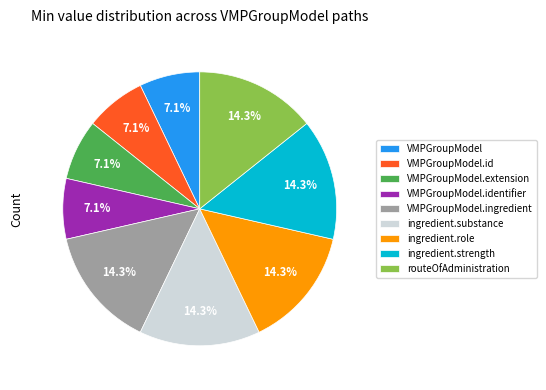

Is there a majority slice in this chart?

No